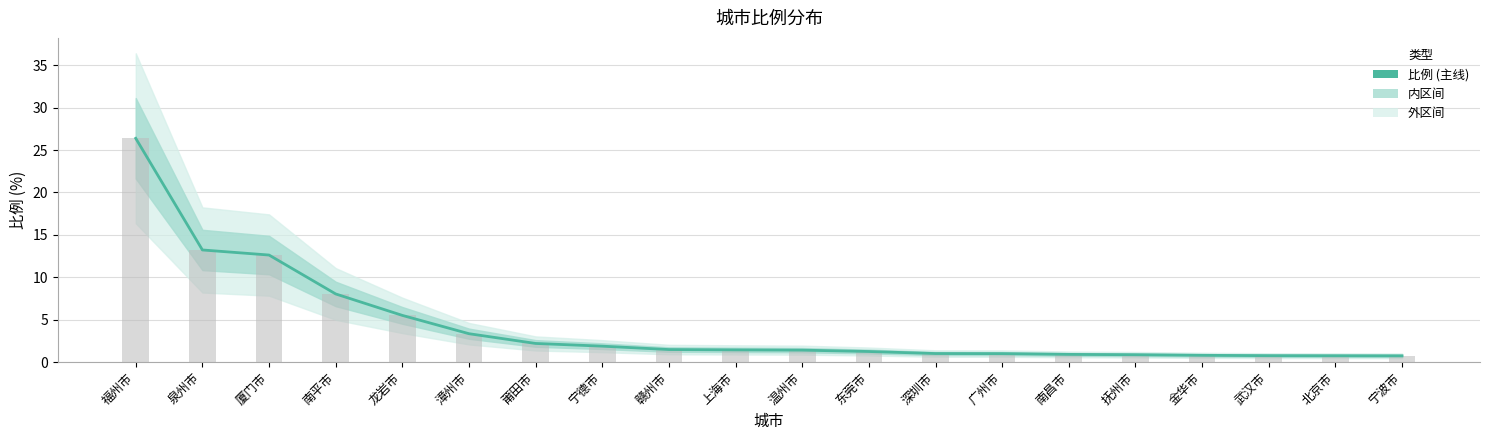

Are the bars horizontal?

No